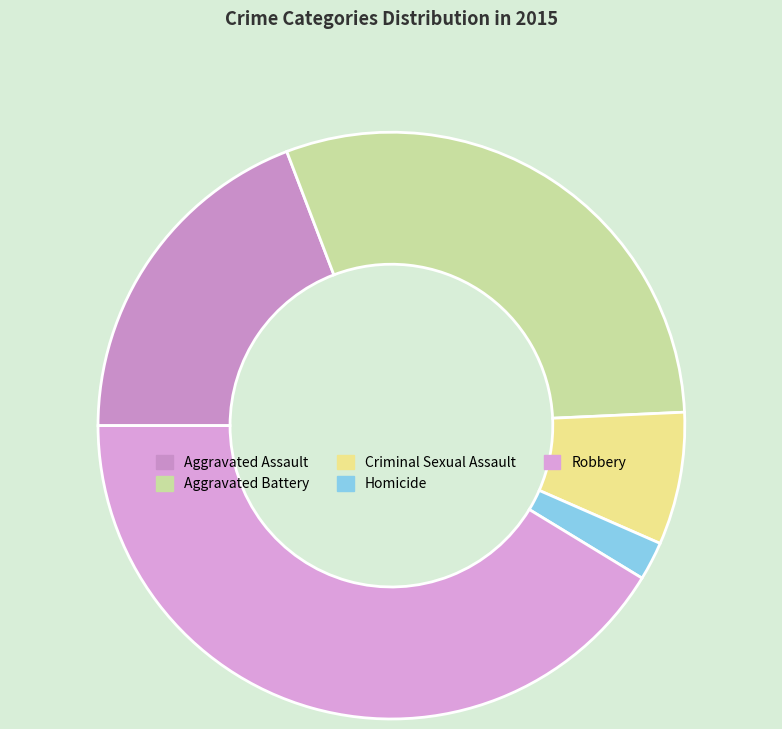

Combined, what portion of the pie is Criminal Sexual Assault and Aggravated Battery?

37.4%